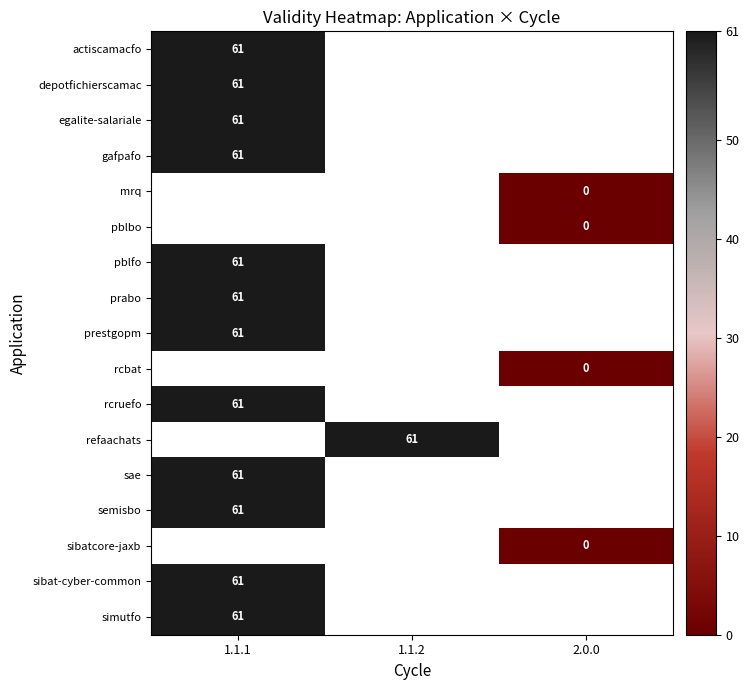

The value of egalite-salariale at 1.1.1 is 61. True or false?

True